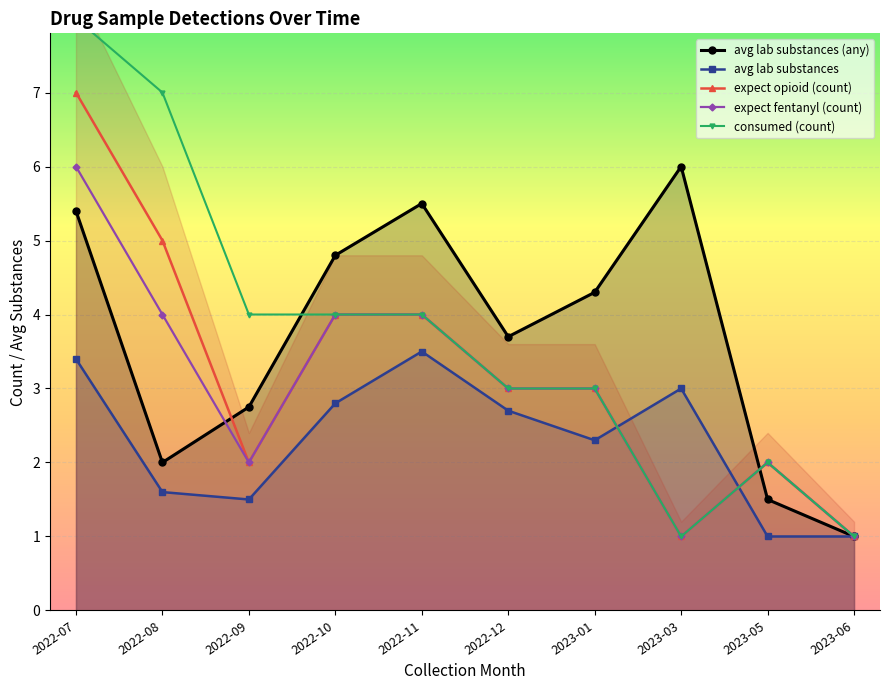

Reading left to right, transcribe all the data shown in this chart.

avg lab substances (any): 5.4	2.0	2.8	4.8	5.5	3.7	4.3	6.0	1.5	1.0
avg lab substances: 3.4	1.6	1.5	2.8	3.5	2.7	2.3	3.0	1.0	1.0
expect opioid (count): 7.0	5.0	2.0	4.0	4.0	3.0	3.0	1.0	2.0	1.0
expect fentanyl (count): 6.0	4.0	2.0	4.0	4.0	3.0	3.0	1.0	2.0	1.0
consumed (count): 8.0	7.0	4.0	4.0	4.0	3.0	3.0	1.0	2.0	1.0